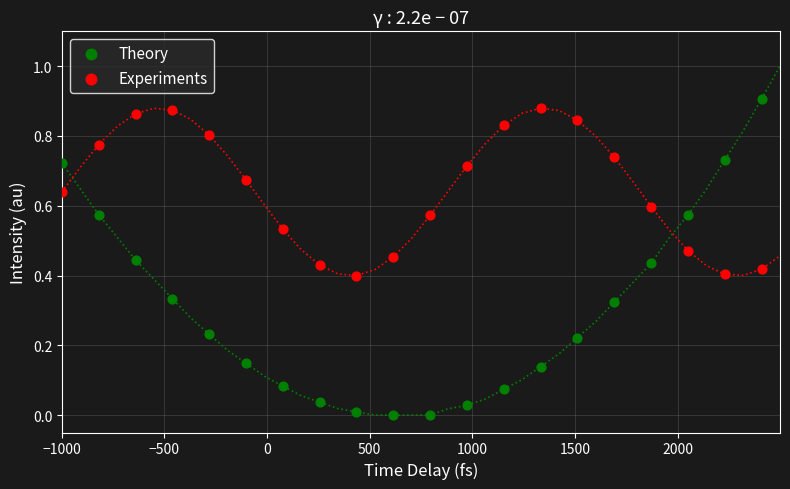

Across all data points, what is the range of X values (max minus min)?

3410.0